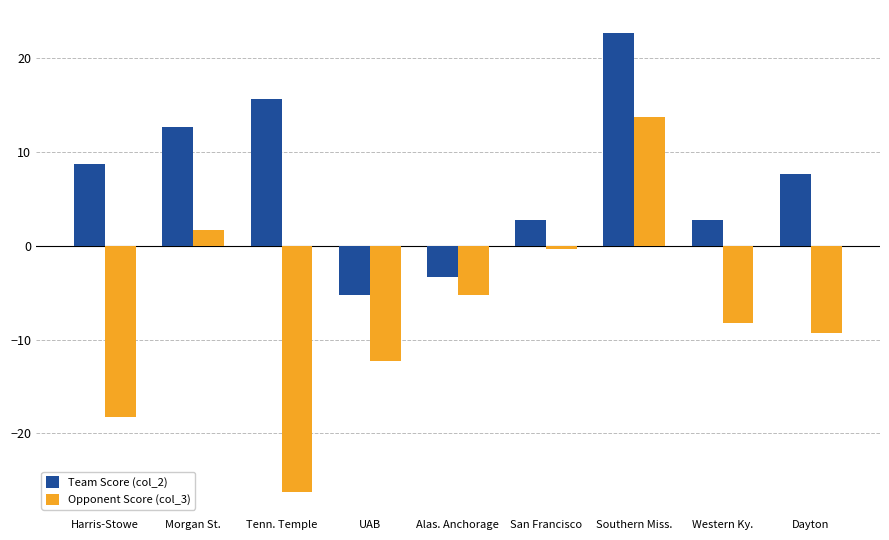

Does the chart contain any negative values?

Yes